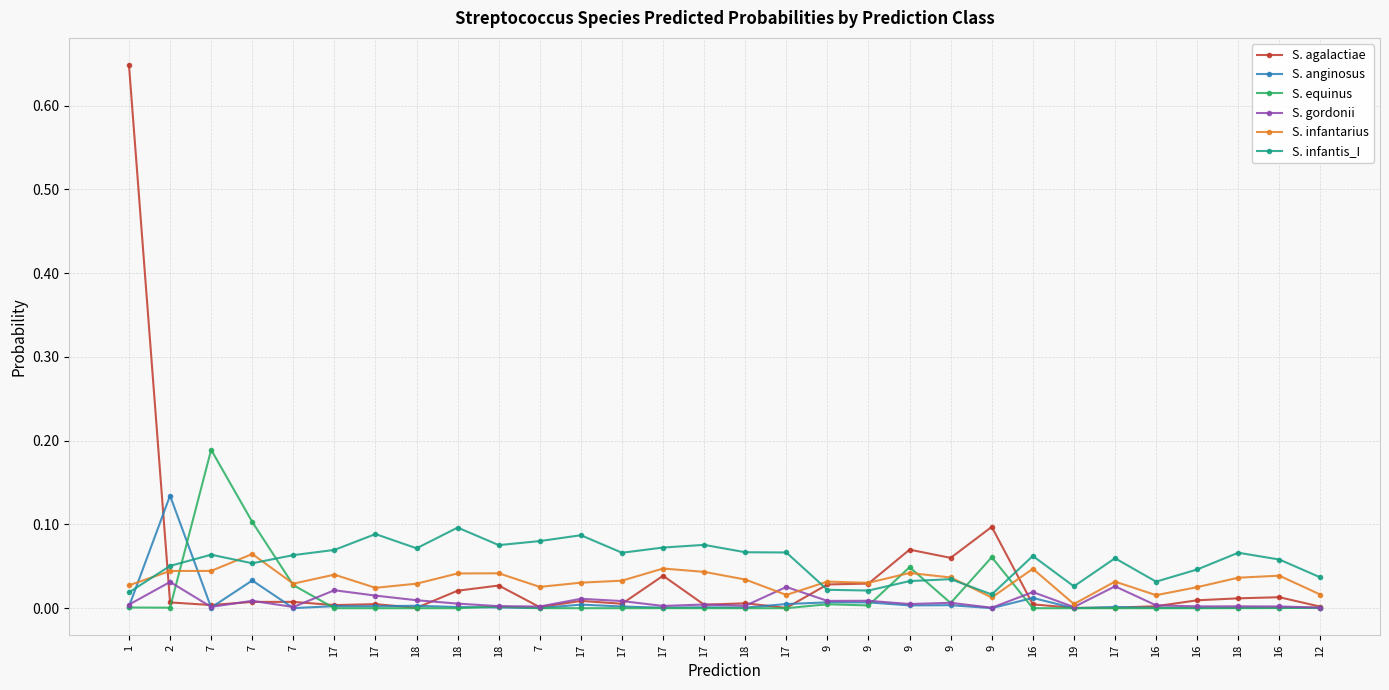

Which series ends up on top after the final intersection of S. equinus and S. infantarius?

S. infantarius